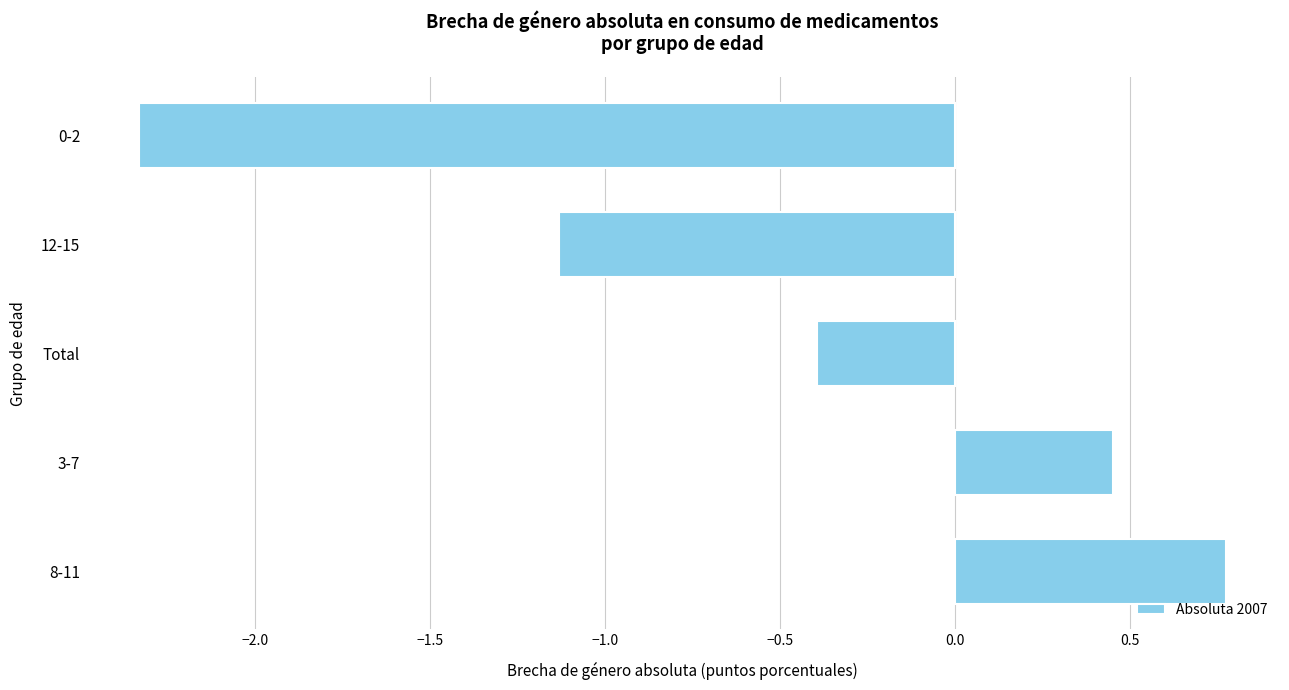

What is the change in value from 8-11 to Total?

-1.2